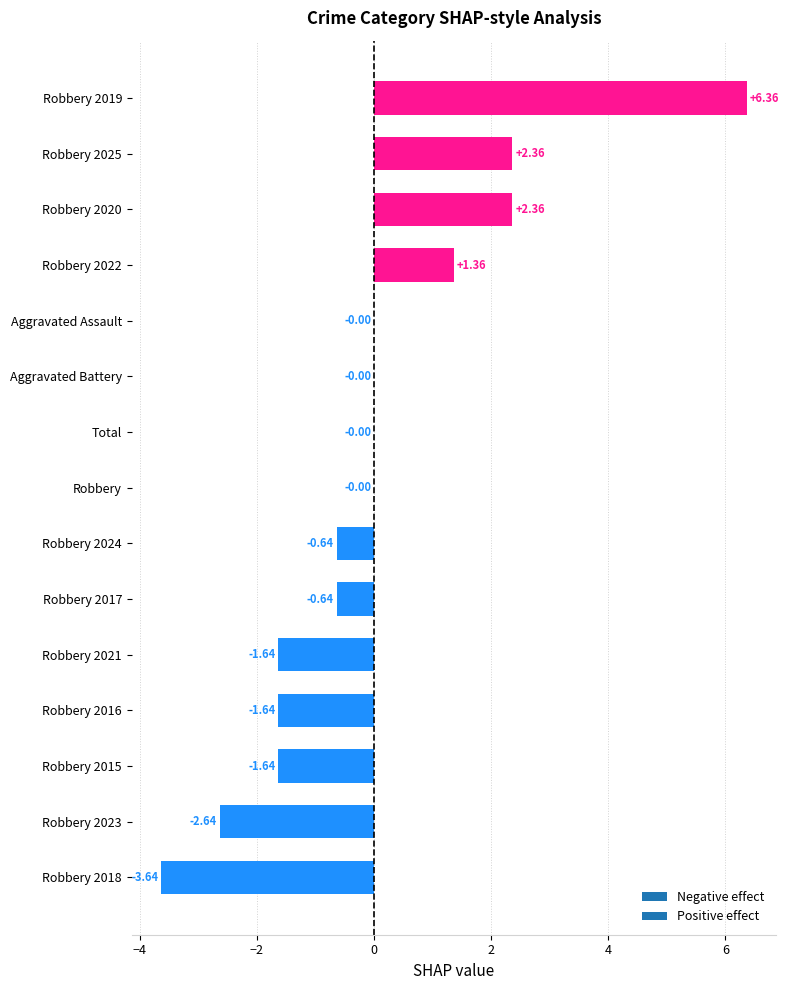

What is the change in value from Robbery 2023 to Total?

+2.6